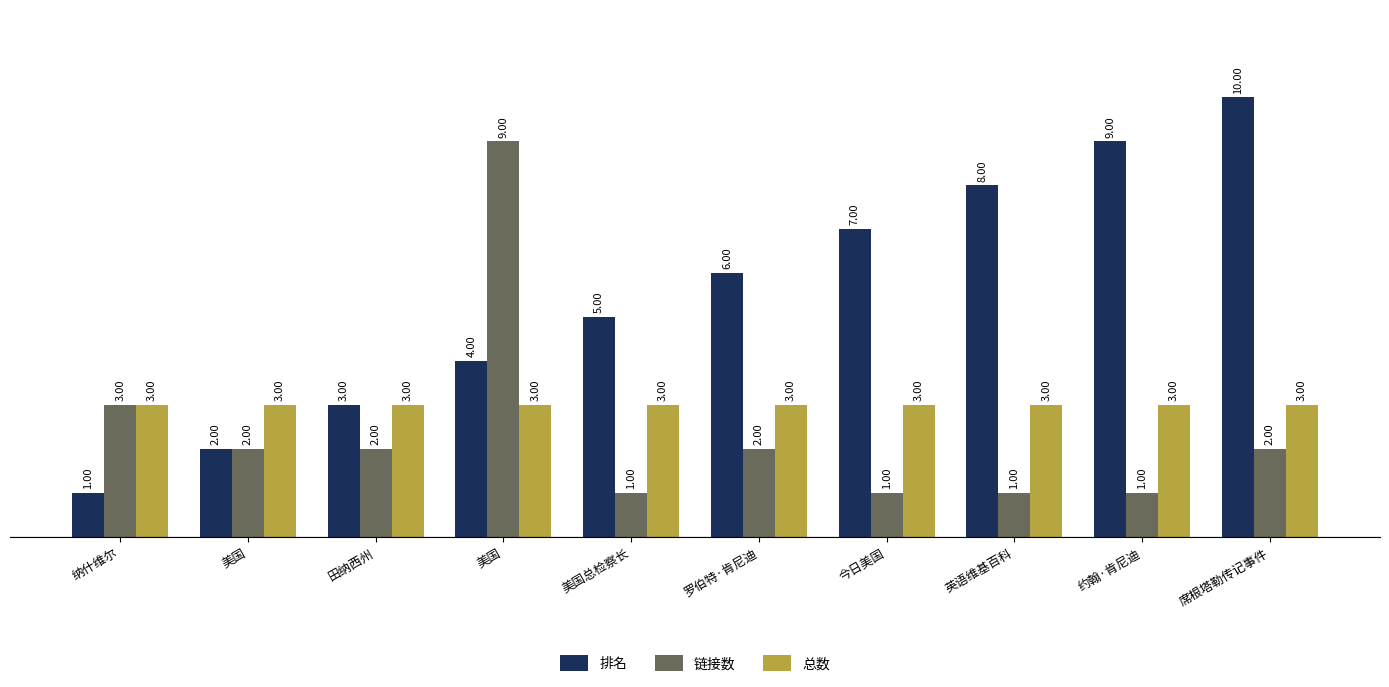

Rank the series by their maximum value, from lowest to highest.

总数, 链接数, 排名